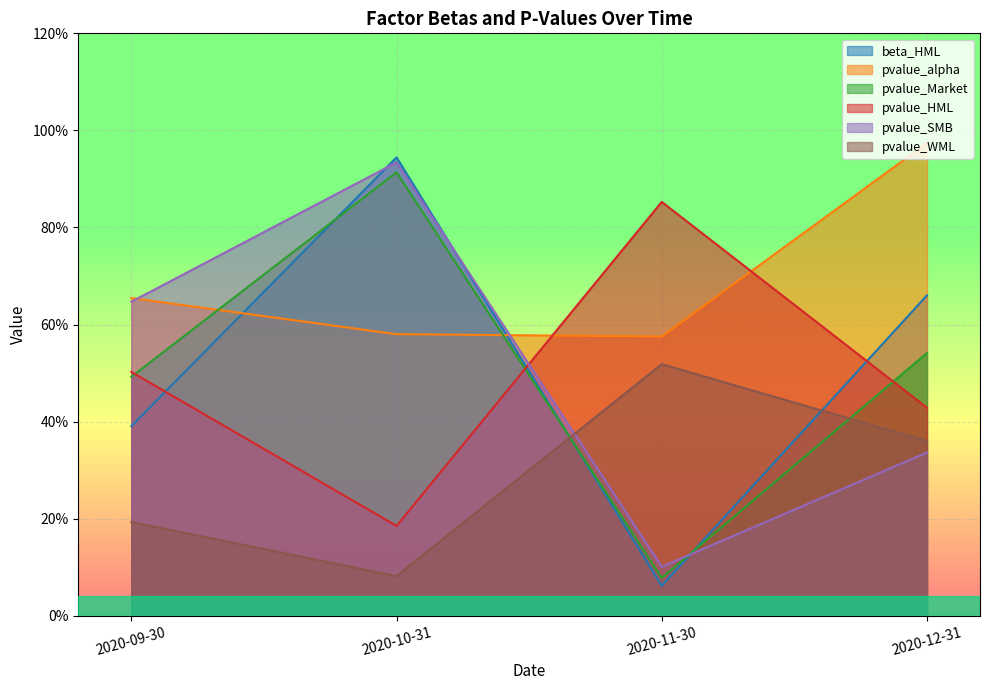

Which series has the largest range (max minus min)?

beta_HML